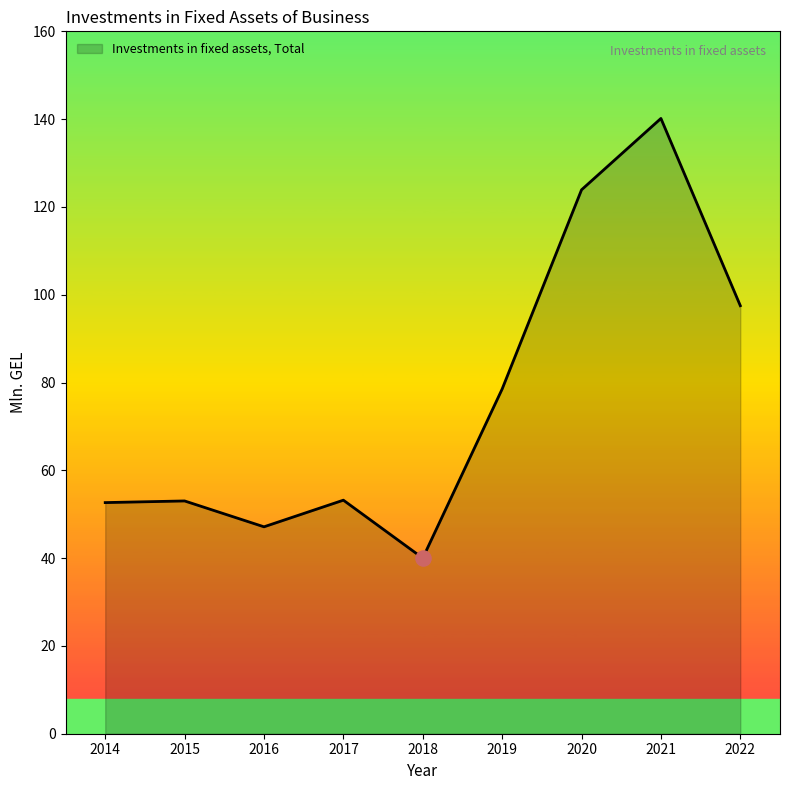

Which has a higher value, 2019 or 2015?

2019